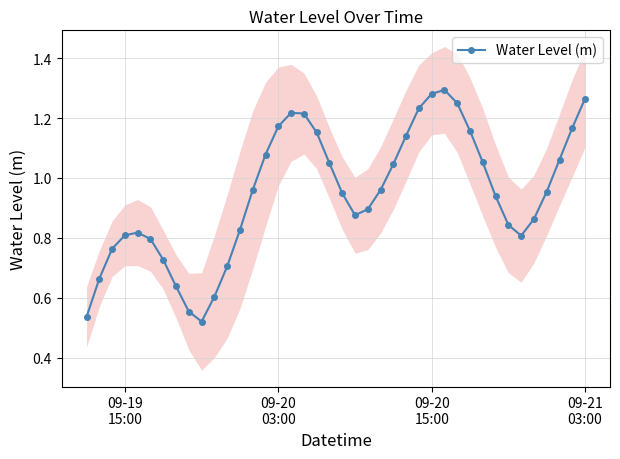

What is the average value?

0.9